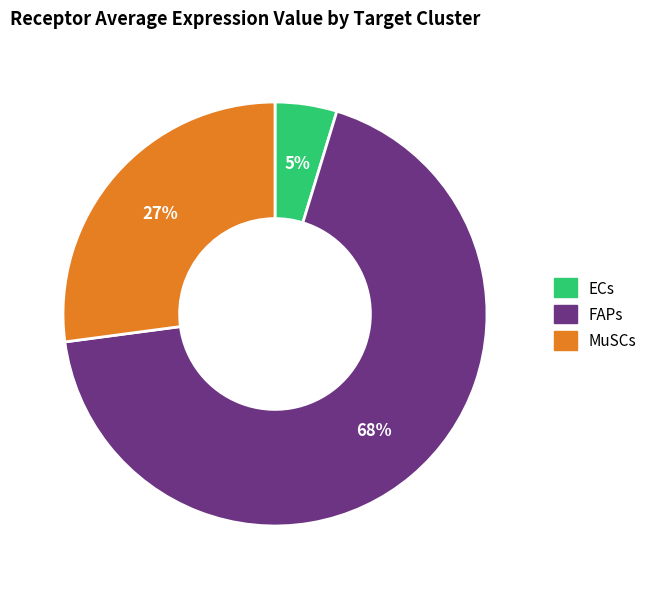

To the nearest percent, what is the average slice percentage?

33%